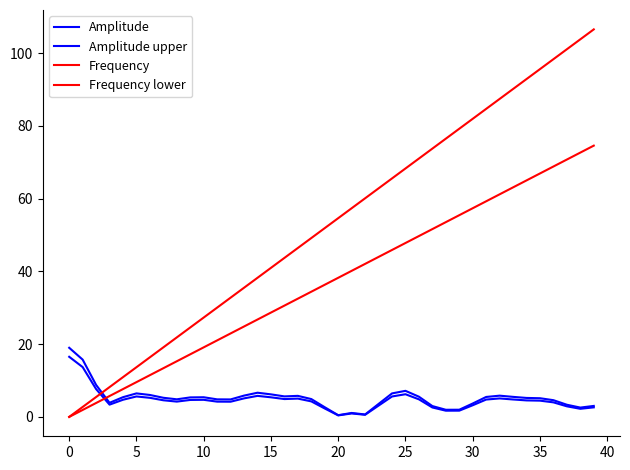

What is the difference between the second highest and minimum values in the Frequency series?

103.8